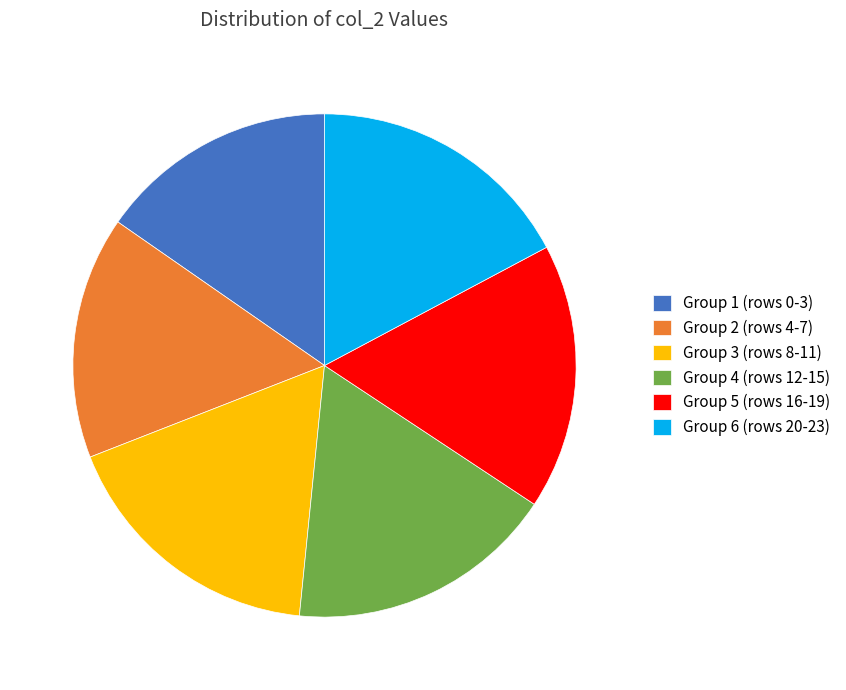

True or false: Group 3 (rows 8-11) accounts for 28% of the total.

False